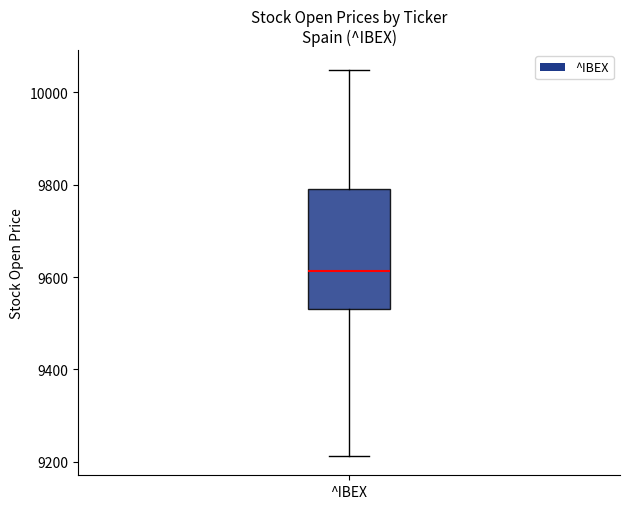

Where does the lower whisker of the box for ^IBEX end on the y-axis? The values are not printed on the chart, so give them approximately, as read against the axis.

9220